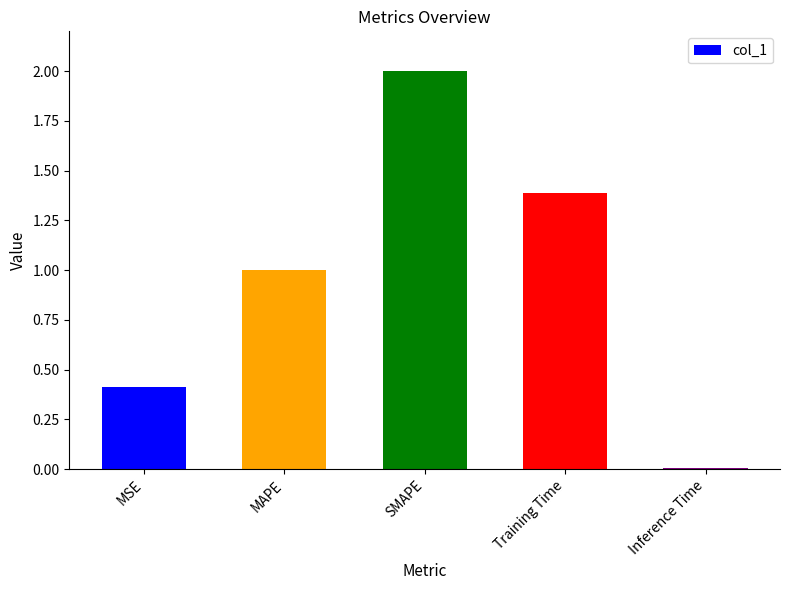

At which category does the chart reach its minimum across all series?

Inference Time